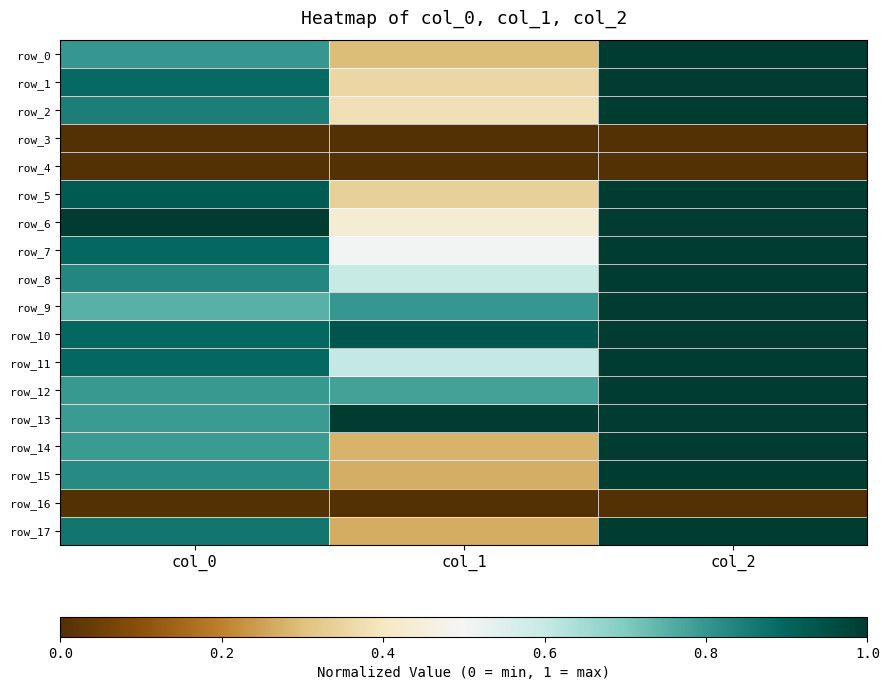

What is the maximum value for row_6?

1.0